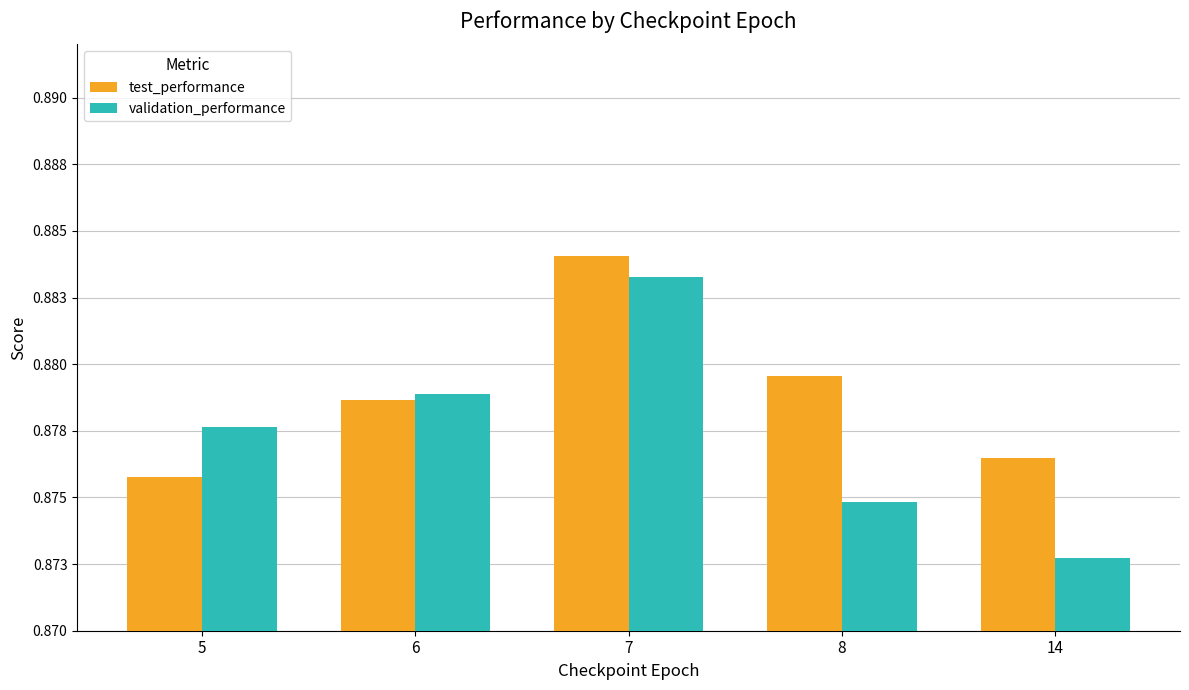

What is the value of the validation_performance bar at the 3rd from the left?

0.9